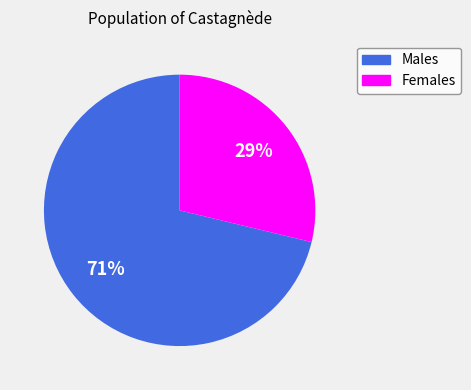

Is there a majority slice in this chart?

Yes